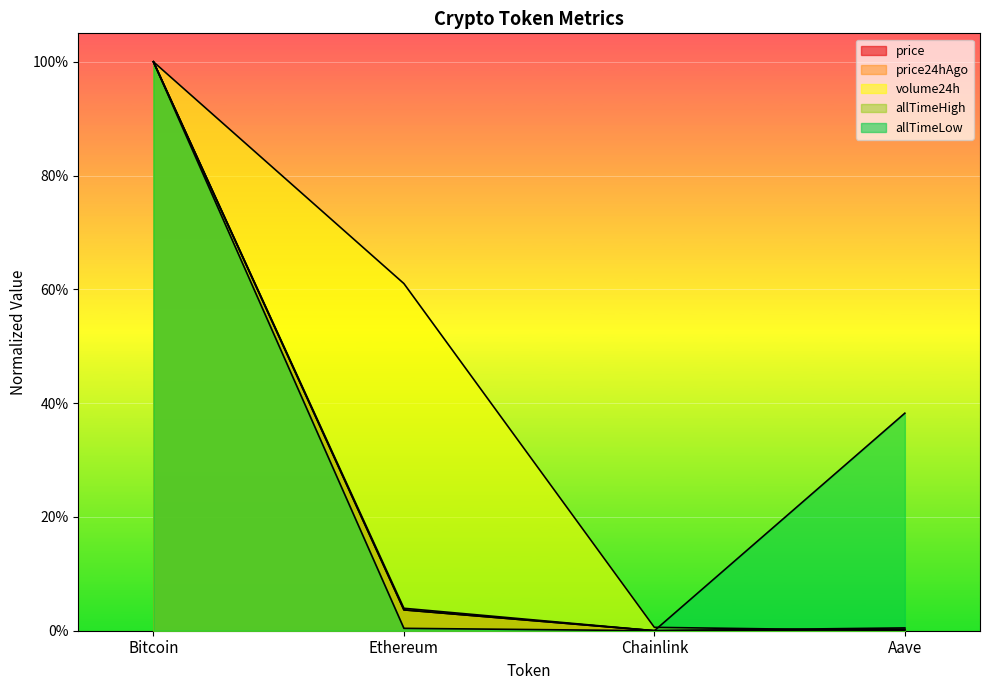

What is the difference between the maximum and minimum values in the price series?

1.0